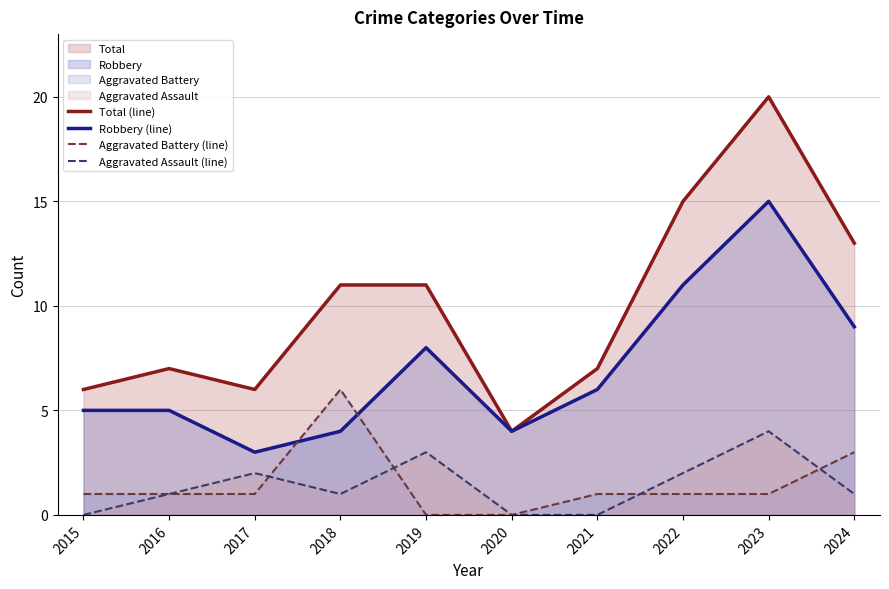

What is the maximum value shown in the chart?

20